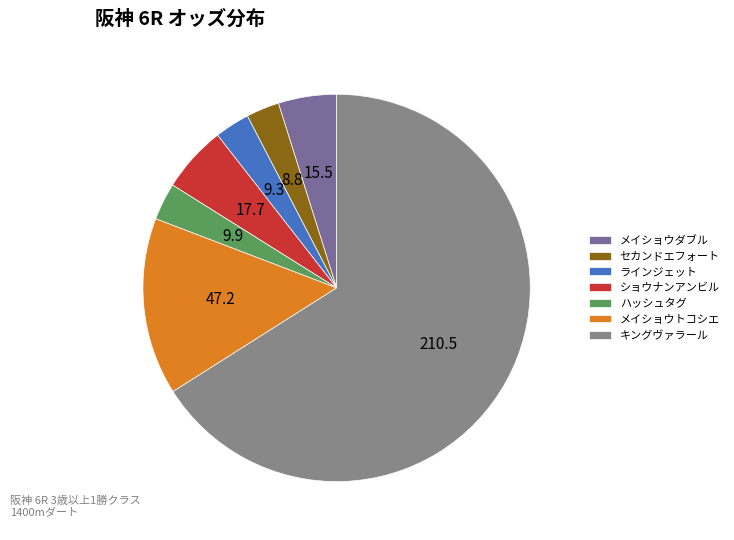

How many segments does this pie chart have?

7